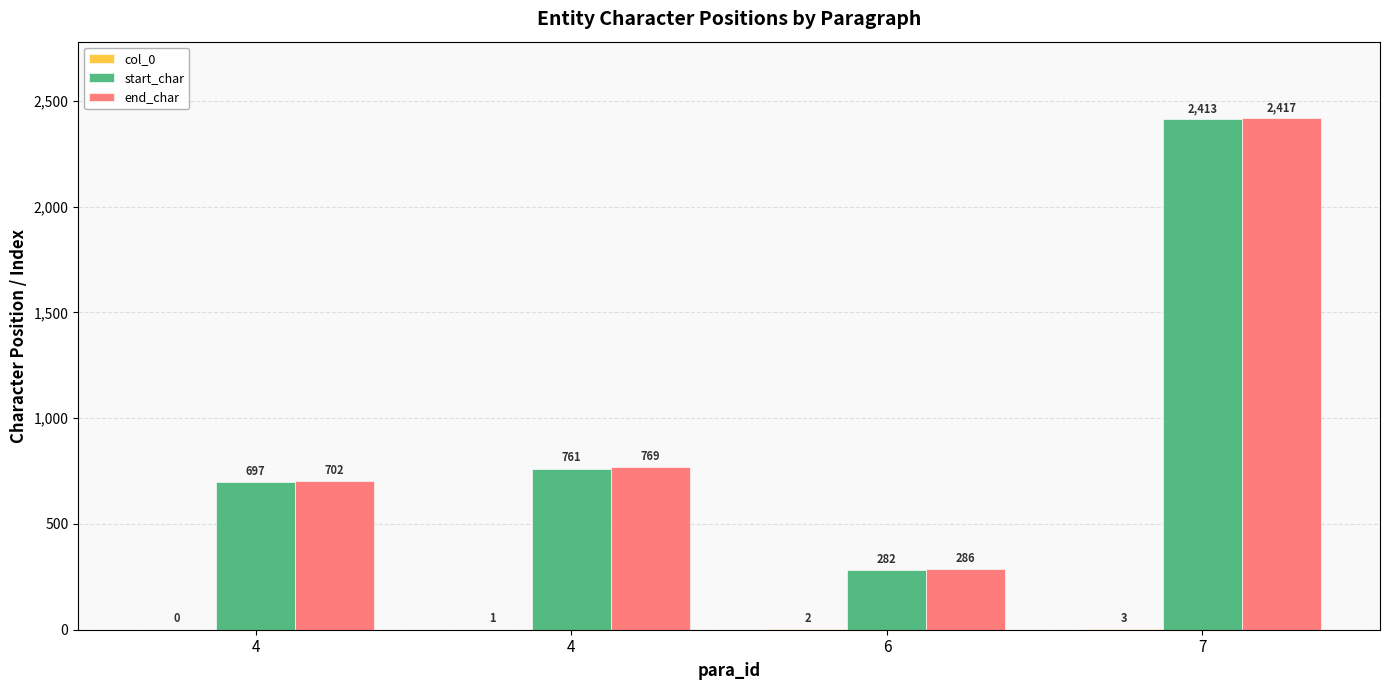

Reading right to left, transcribe all the data shown in this chart.

col_0: 3	2	1	0
start_char: 2413	282	761	697
end_char: 2417	286	769	702